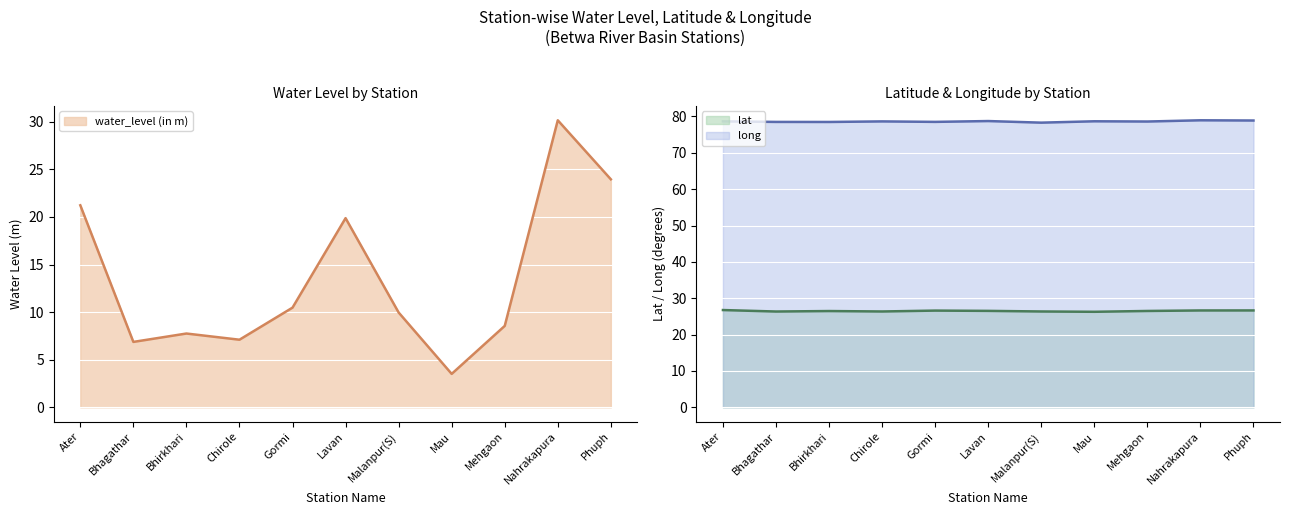

Reading left to right, what are all the values shown in this chart?

water_level (in m): 21.2	6.9	7.8	7.1	10.5	19.9	10.0	3.5	8.6	30.1	23.9
lat: 26.8	26.3	26.5	26.4	26.6	26.5	26.4	26.3	26.5	26.6	26.6
long: 78.6	78.5	78.5	78.6	78.5	78.7	78.3	78.7	78.6	78.9	78.9